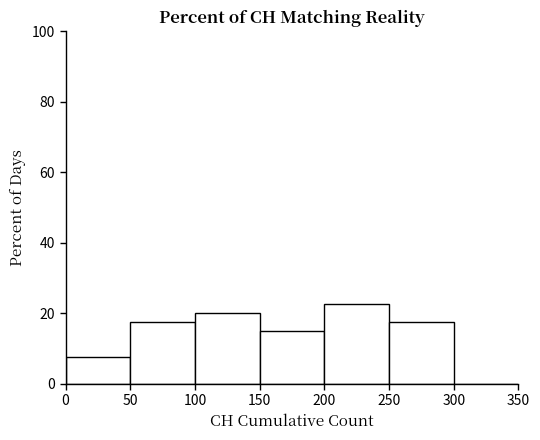

Which range on the x-axis has the tallest bar?

200 to 250